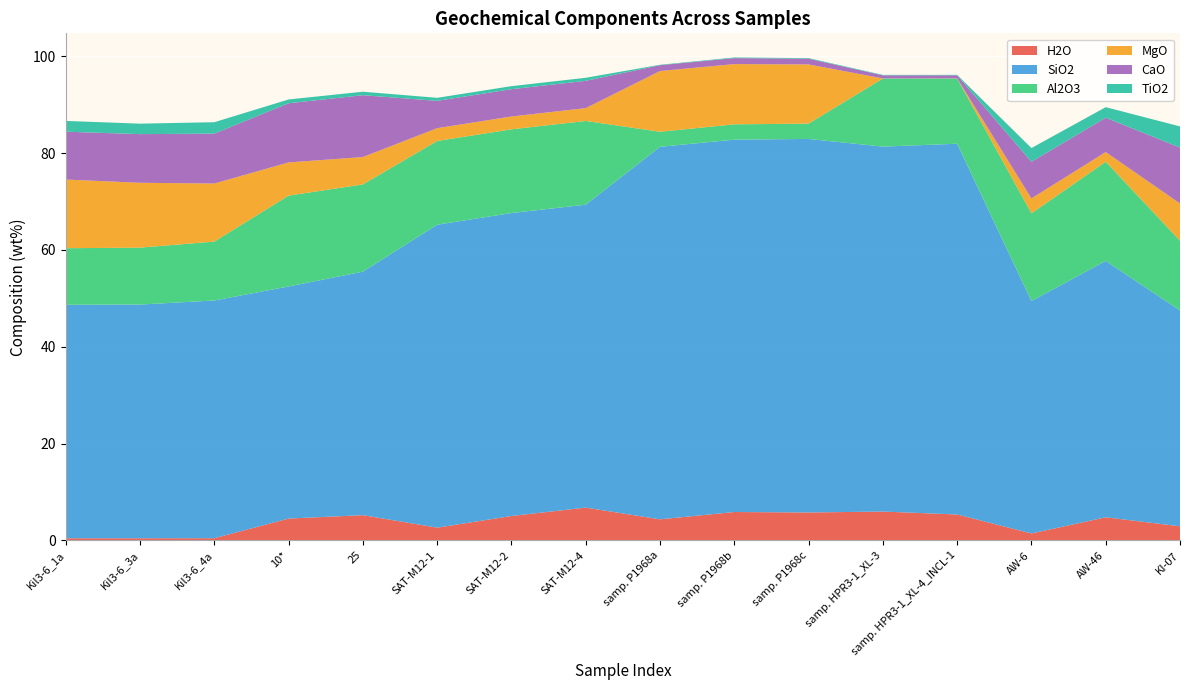

Reading right to left, extract all data points from this chart.

H2O: 2.9	4.8	1.4	5.3	5.9	5.8	5.8	4.3	6.8	5.0	2.6	5.2	4.5	0.4	0.4	0.4
SiO2: 44.6	53.0	48.0	76.6	75.4	77.2	76.9	77.0	62.6	62.6	62.6	50.3	48.0	49.1	48.3	48.2
Al2O3: 14.4	20.5	18.1	13.5	14.1	3.2	3.2	3.1	17.3	17.3	17.3	18.0	18.8	12.2	11.8	11.7
MgO: 7.7	2.0	3.1	0.0	0.0	12.2	12.4	12.5	2.6	2.6	2.6	5.7	6.9	12.0	13.4	14.2
CaO: 11.6	7.1	7.6	0.6	0.6	1.2	1.2	1.2	5.6	5.6	5.6	12.8	12.2	10.3	10.1	9.9
TiO2: 4.4	2.2	2.8	0.1	0.1	0.1	0.1	0.1	0.6	0.6	0.6	0.7	0.8	2.4	2.2	2.2